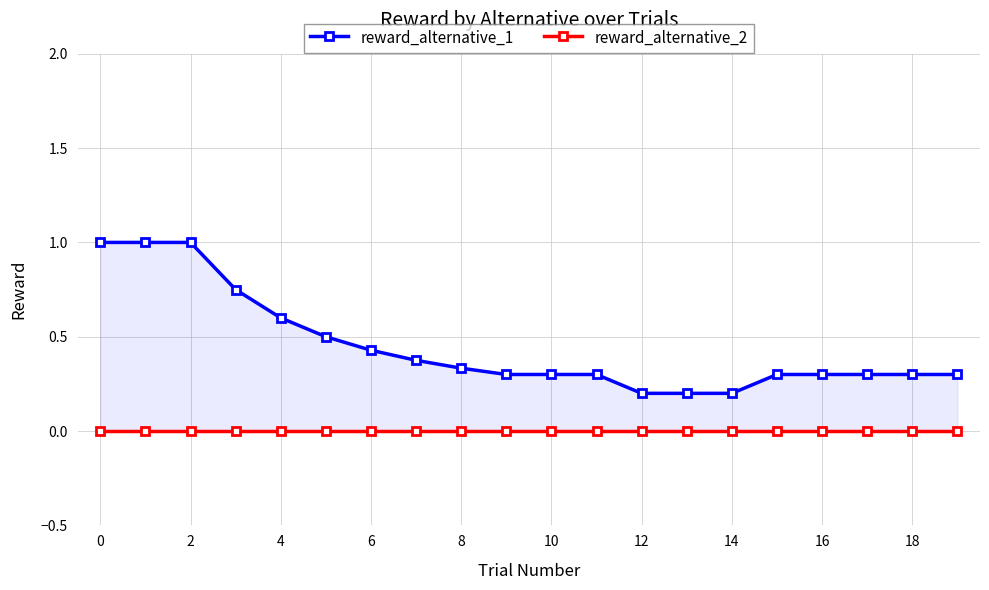

At 17, list the series in order from smallest to largest.

reward_alternative_2, reward_alternative_1